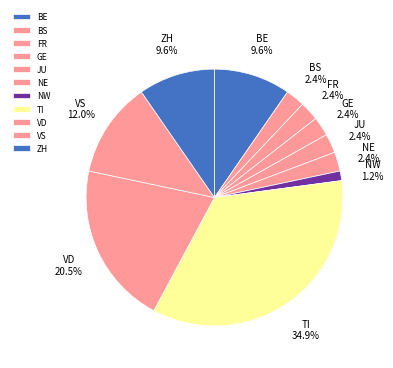

Which has a higher value, BE or VS?

VS